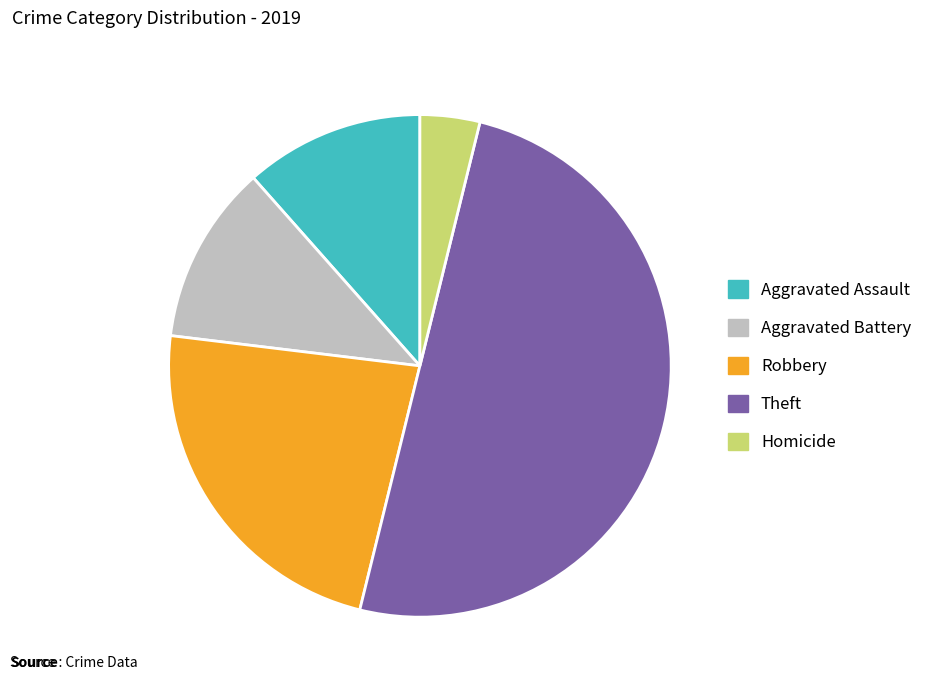

Between Aggravated Battery and Theft, which is larger?

Theft